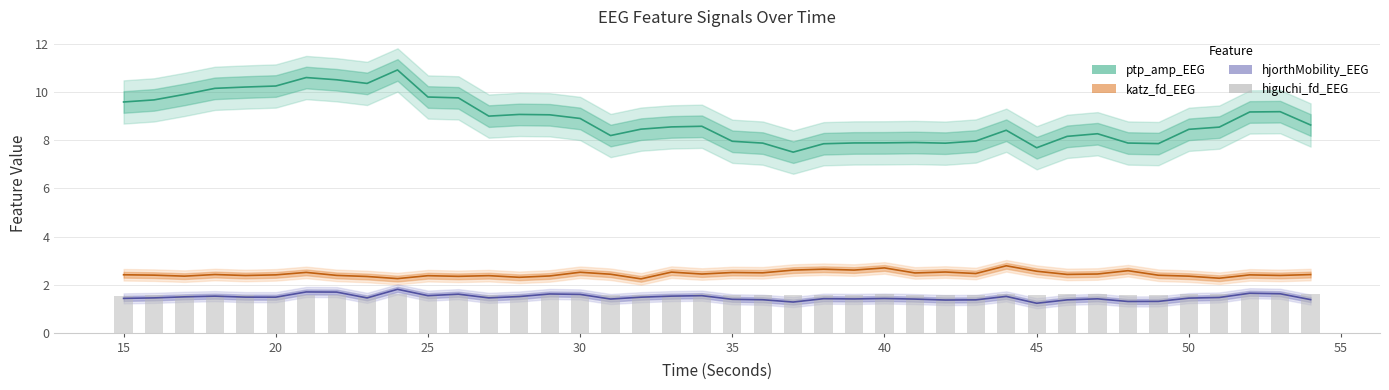

What is the lowest value of the ptp_amp_EEG series?

7.5